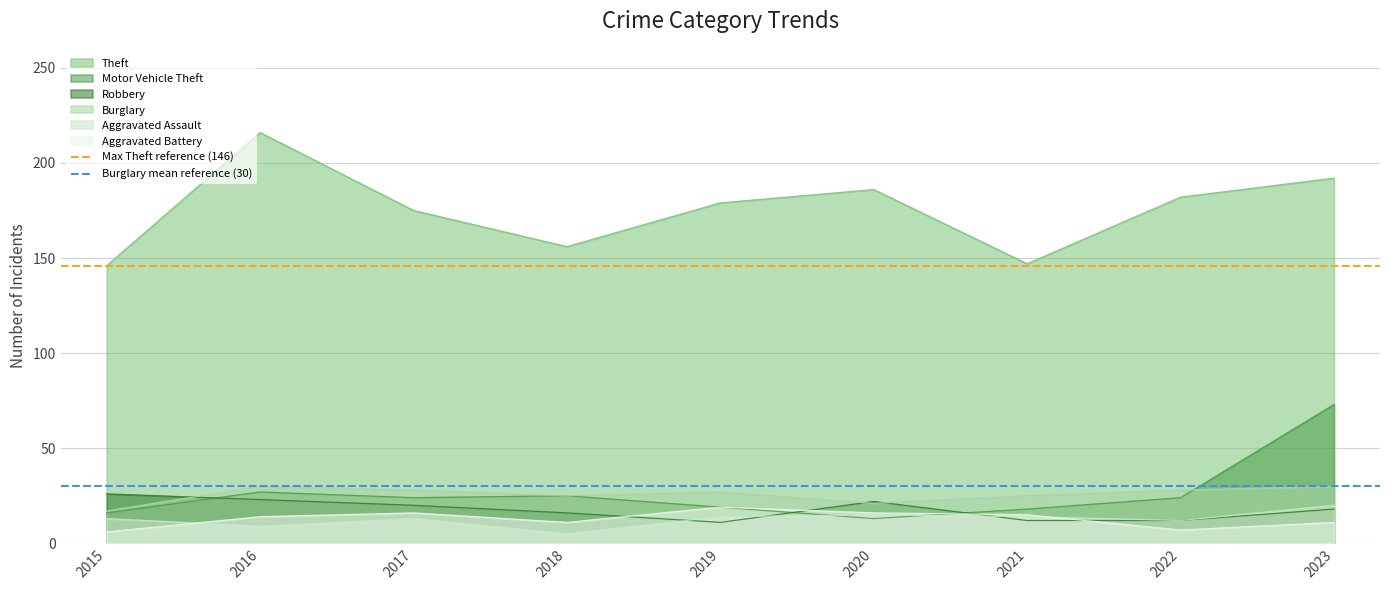

Is it true that Burglary equals 48 at 2019?

False